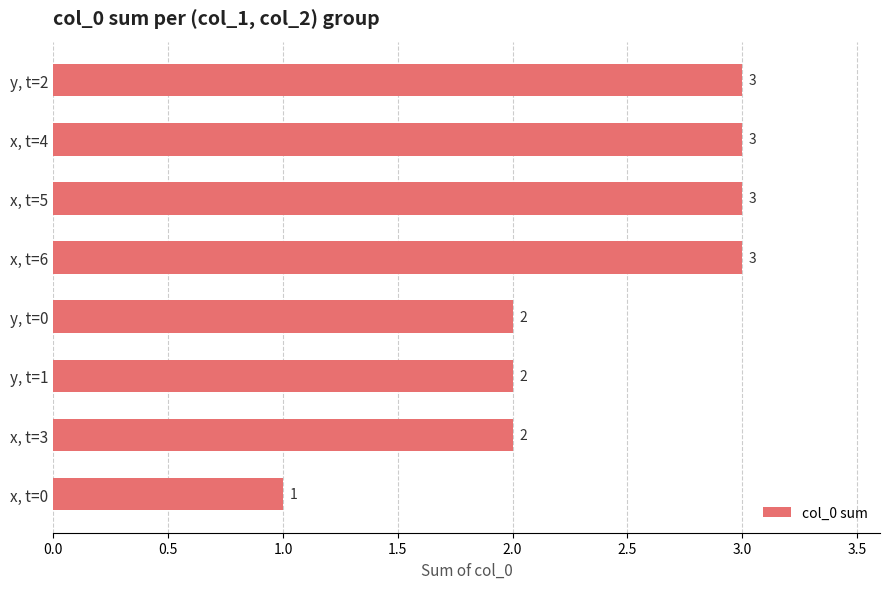

Which label corresponds to the smallest value in the chart?

x, t=0